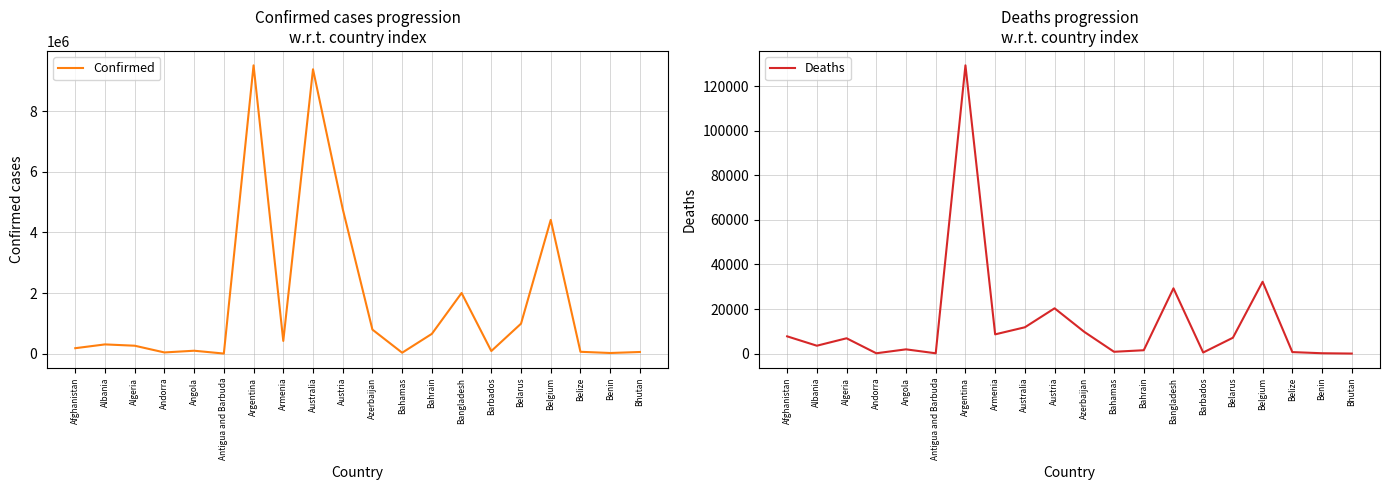

What is the difference between the highest and lowest values at Benin?

27153